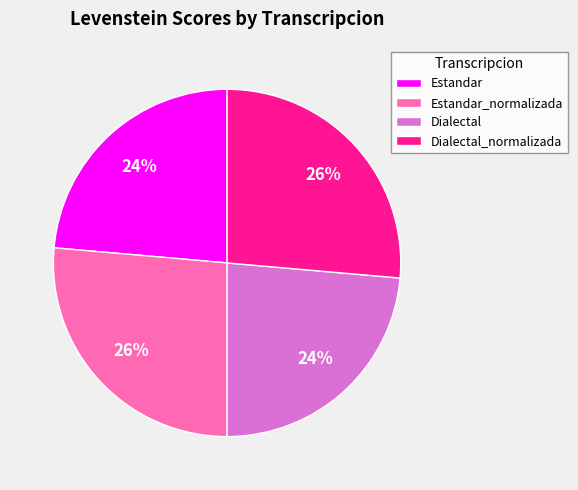

The Estandar_normalizada slice represents 38% of the pie. True or false?

False